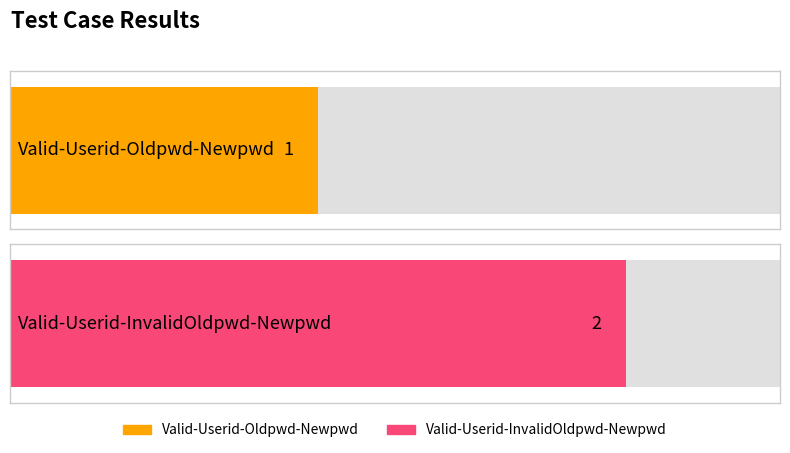

Rank the categories by value from lowest to highest.

Valid-Userid-Oldpwd-Newpwd, Valid-Userid-InvalidOldpwd-Newpwd